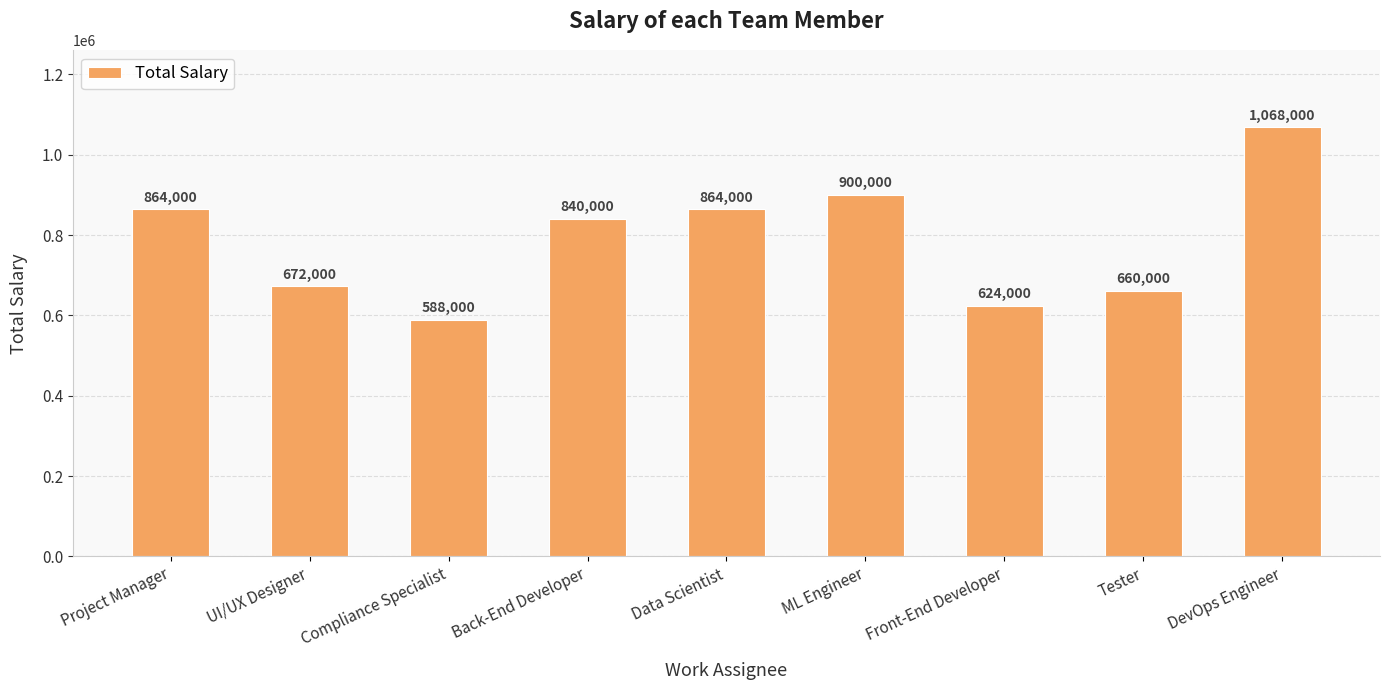

What position from the right is Tester?

2